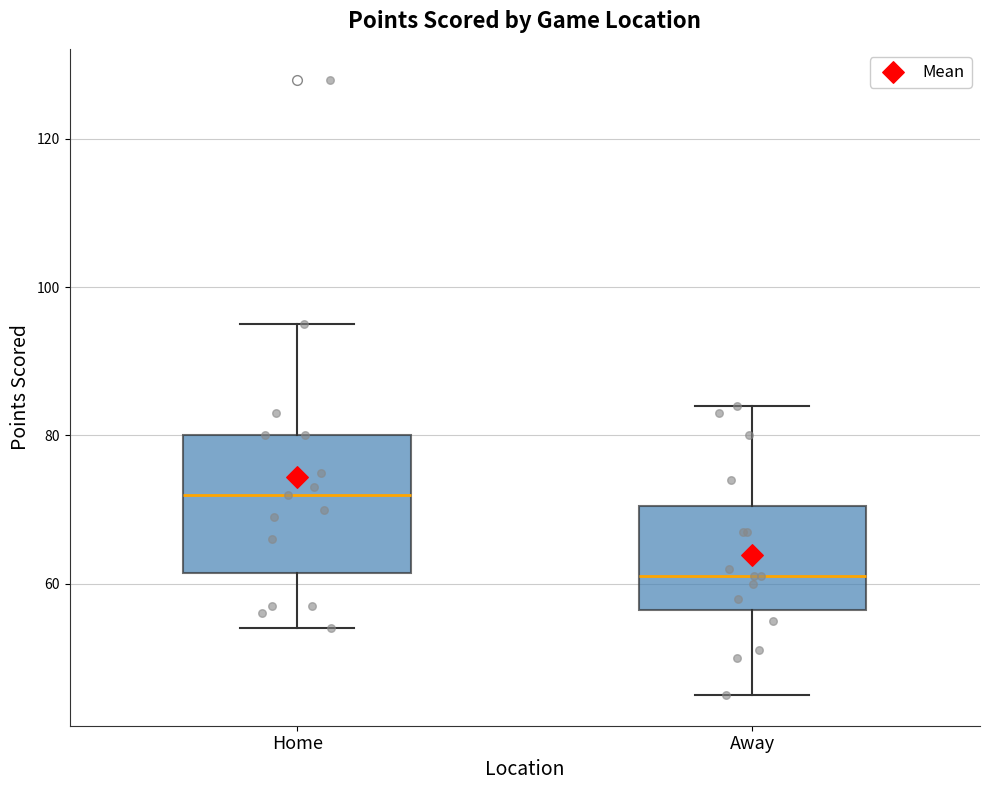

Reading left to right, read every box against the y-axis: the position of its median line, the range the box covers, and the ends of its whiskers. The values are not printed on the chart, so give them approximately, as read against the axis.

Home: median 72, box 62 to 80, whiskers 54 to 96
Away: median 62, box 56 to 70, whiskers 46 to 84